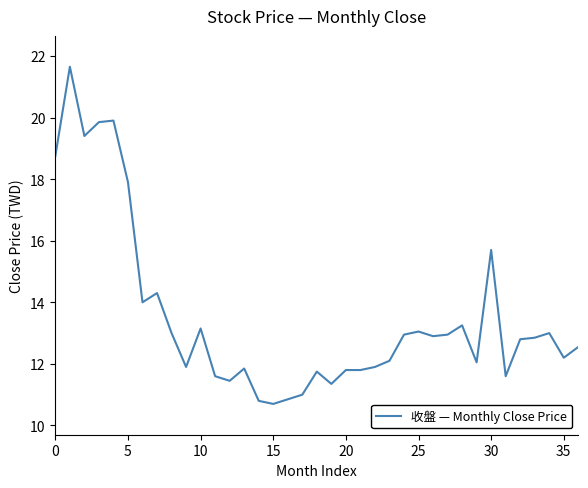

What is the smallest value displayed?

10.7